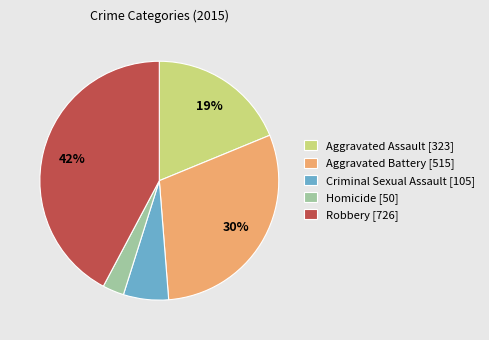

Between Robbery and Homicide, which is larger?

Robbery